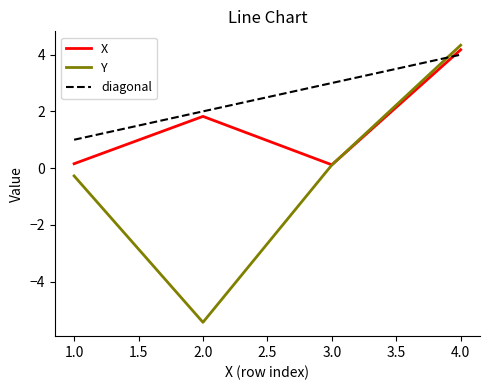

Which series has the widest spread of values?

Y